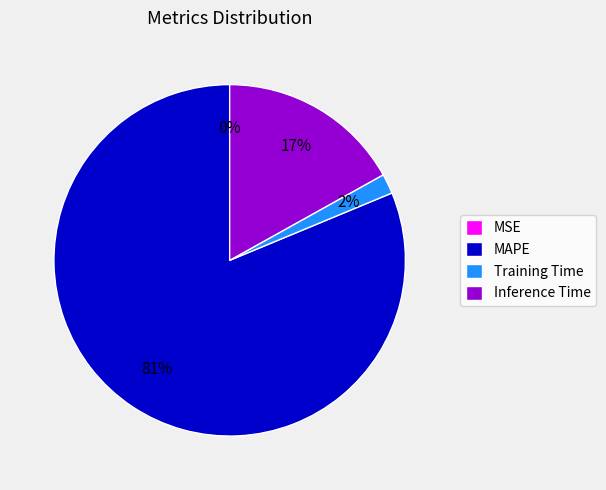

Is the sum of Training Time and Inference Time greater than half?

No